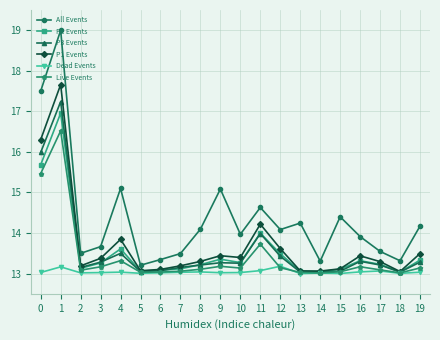

What is the spread (max minus min) of values at 0?

4.5